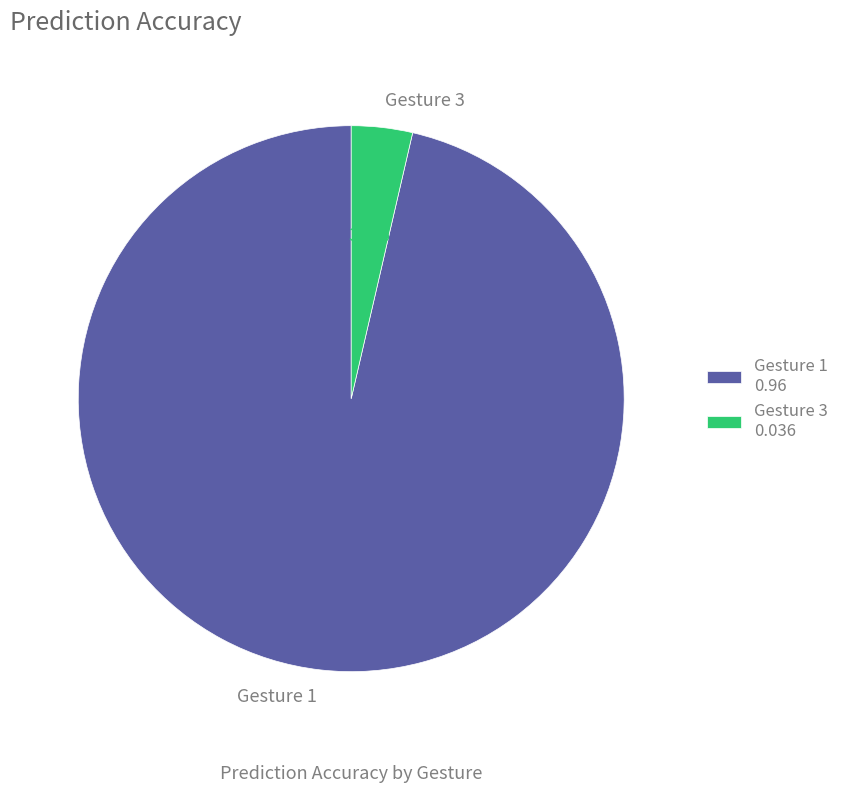

To the nearest percent, what is the difference between the Gesture 3 and Gesture 1 slice percentages?

93%